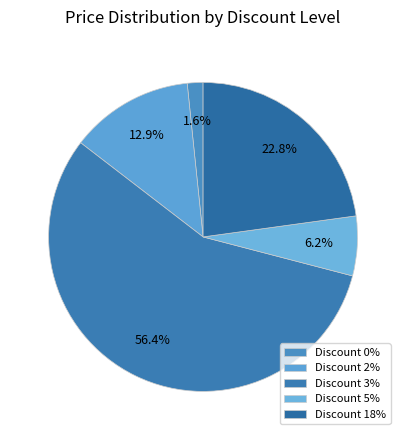

To the nearest percent, what is the difference between the largest and smallest slice percentages?

55%